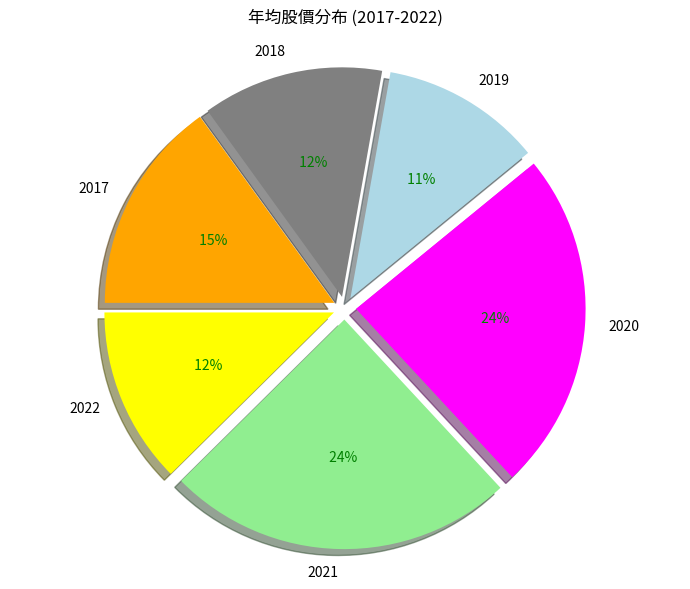

Does 2020 represent more than half of the total?

No